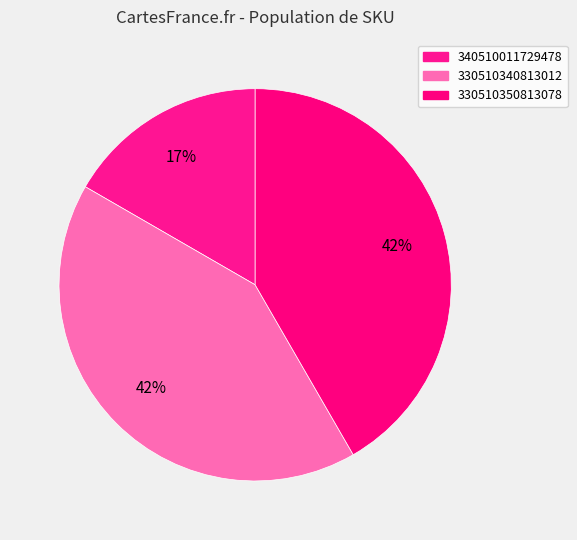

To the nearest percent, what portion does 330510340813012 represent?

42%